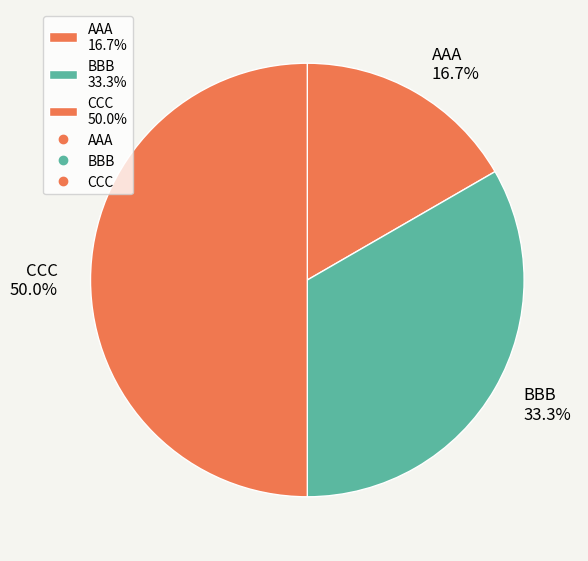

Does AAA 16.7% represent more than half of the total?

No